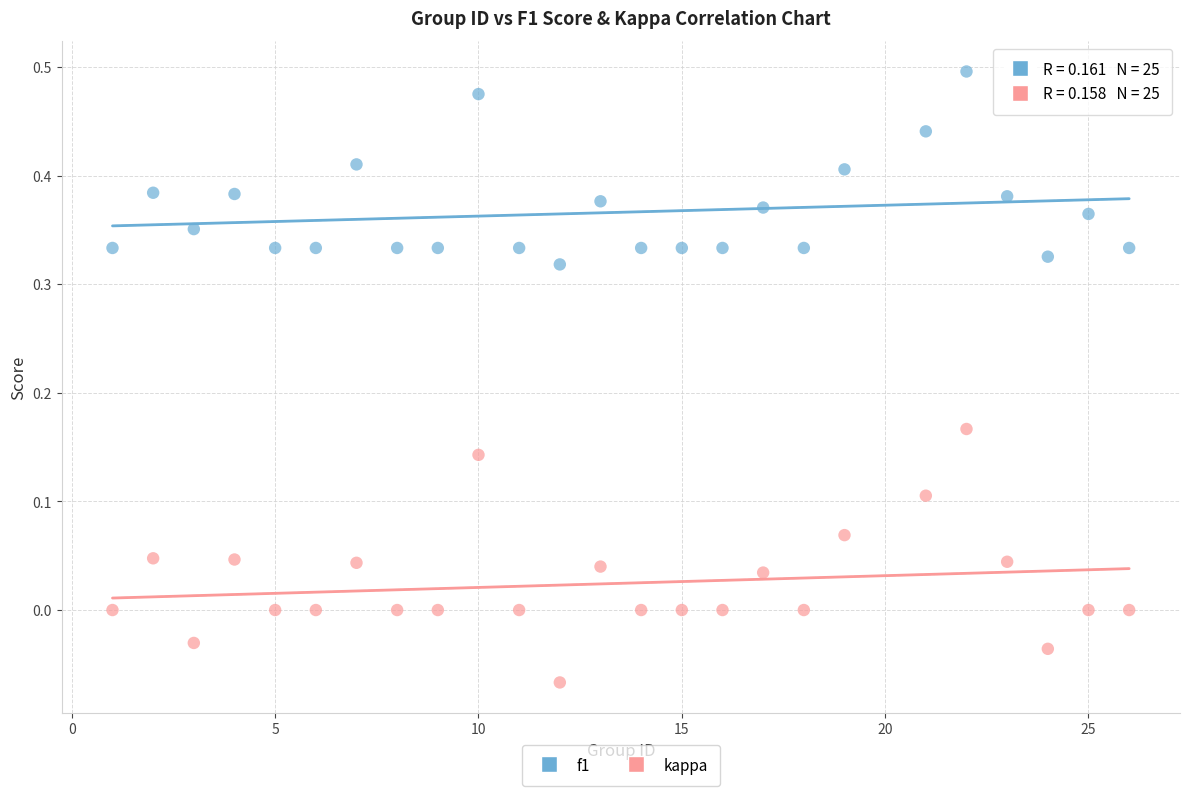

Across all data points, what is the range of X values (max minus min)?

25.0